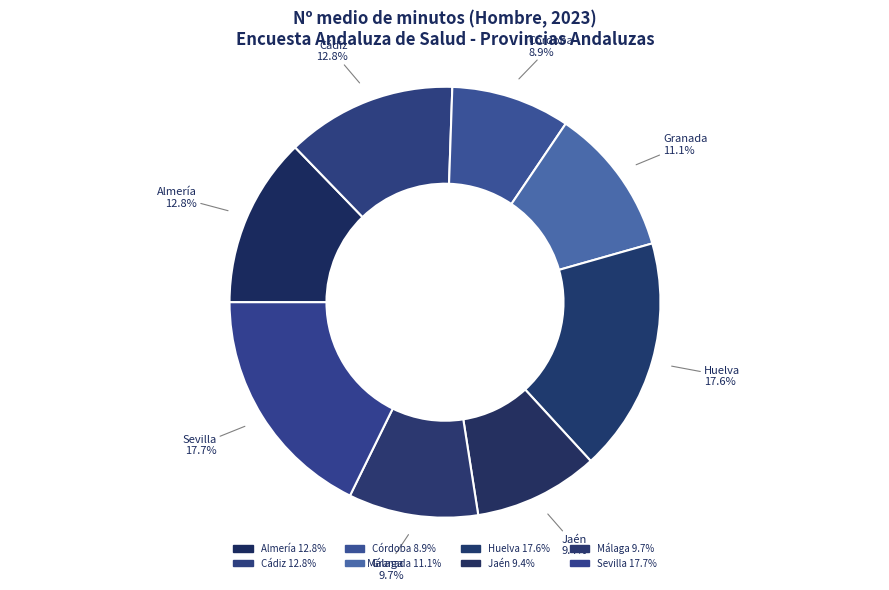

Combined, what portion of the pie is Cádiz and Sevilla?

30.5%